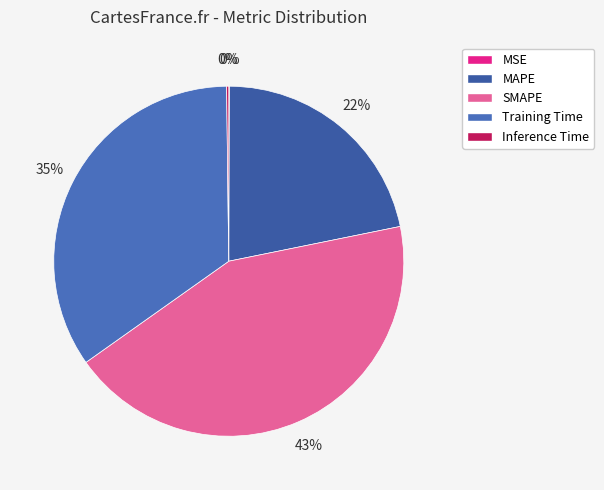

Between Inference Time and MAPE, which is larger?

MAPE